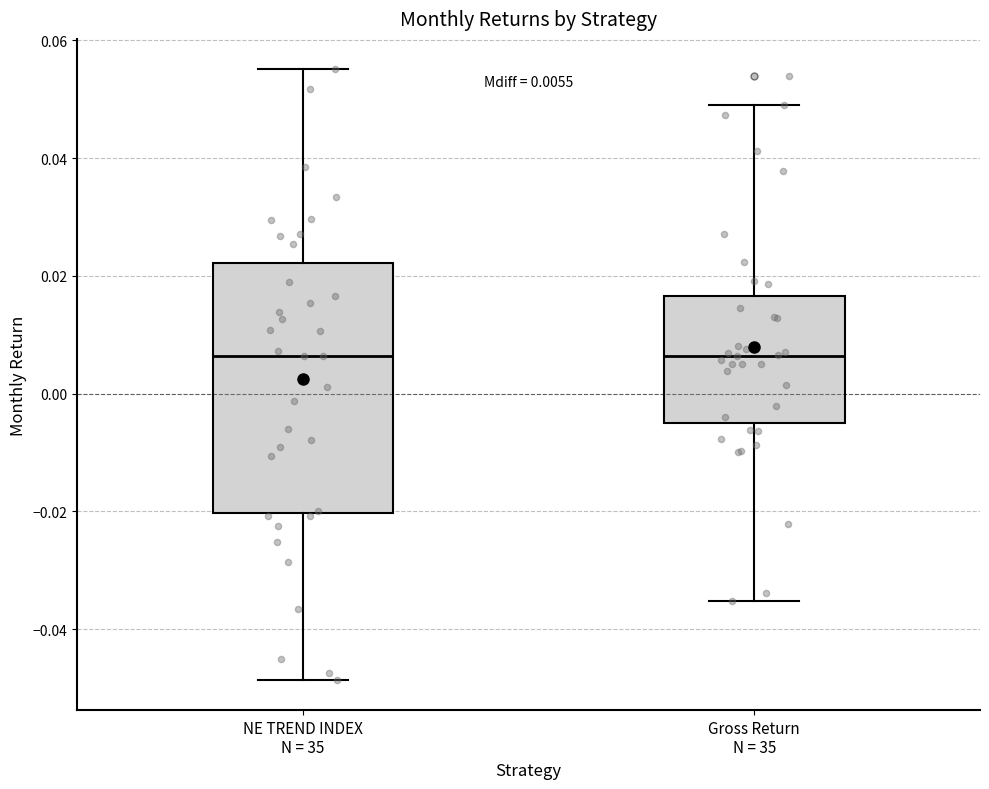

Comparing the boxes themselves (not the whiskers), which one is the tallest?

NE TREND INDEX N = 35